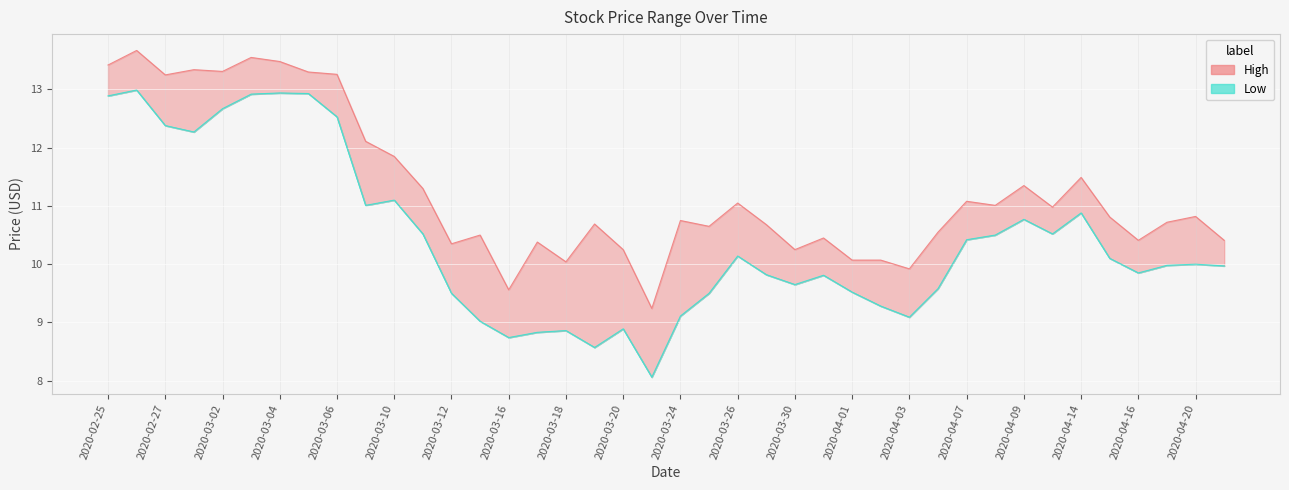

What is the value of the Low point at the 29th from the left?

9.1